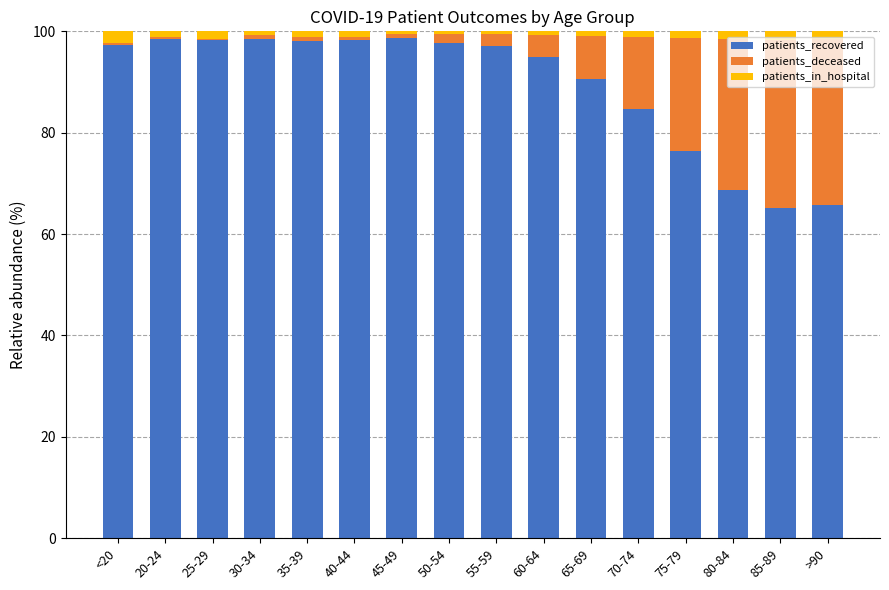

What is the difference between the patients_recovered values at 65-69 and 40-44?

7.7